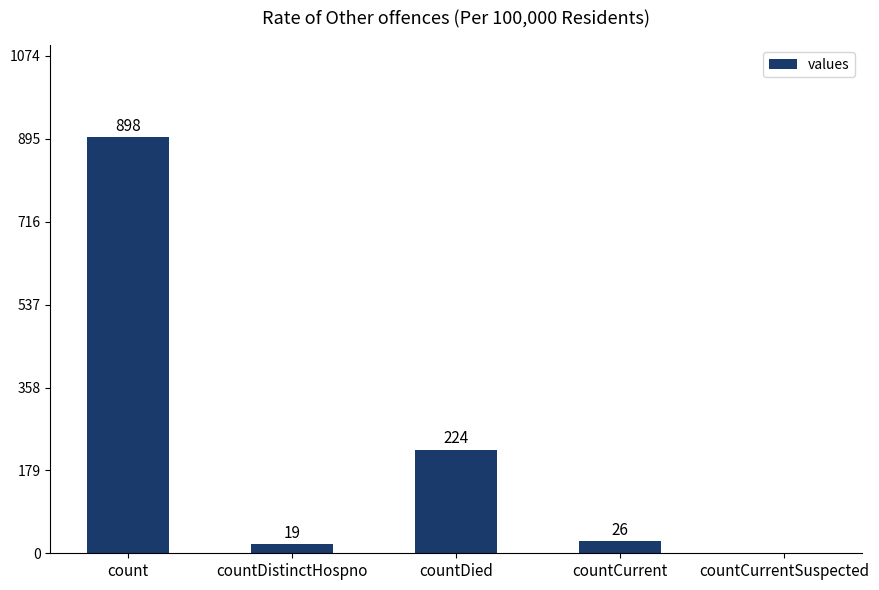

What is the difference between the values at count and countCurrentSuspected?

898